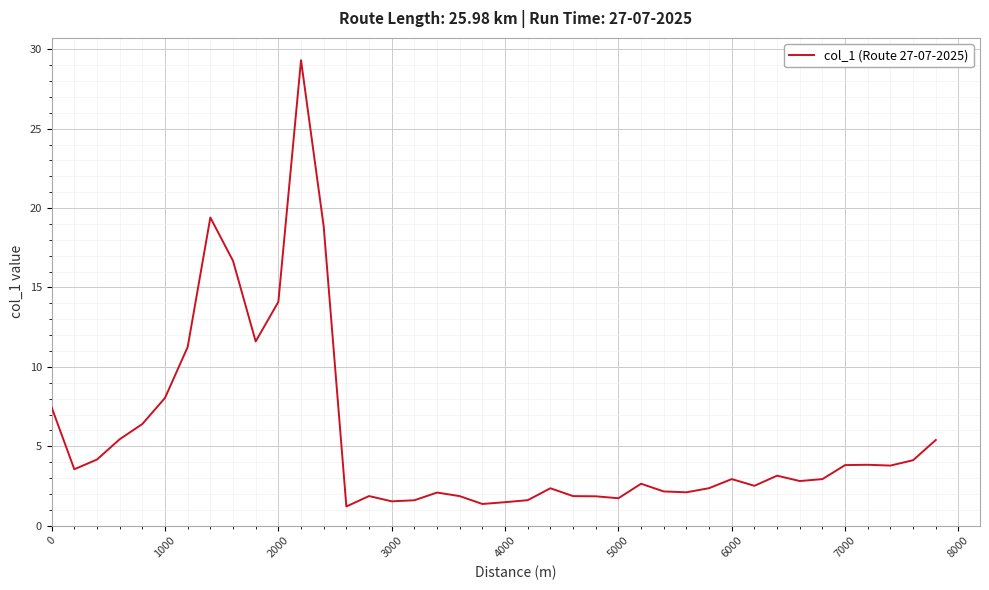

What is the smallest value displayed?

1.2